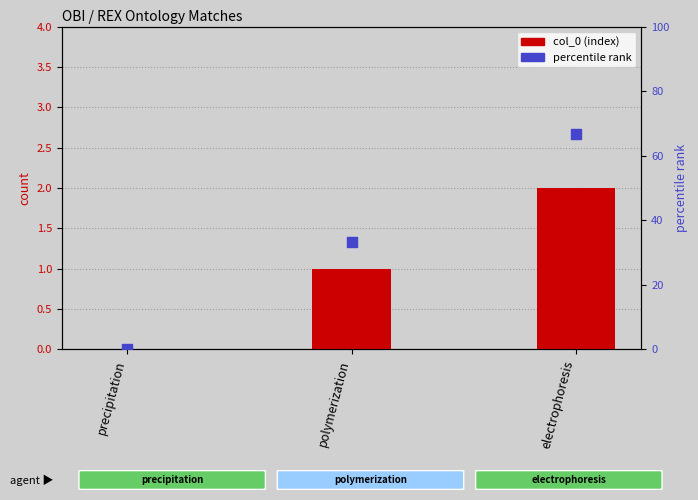

Which series has the largest total across all categories?

percentile rank